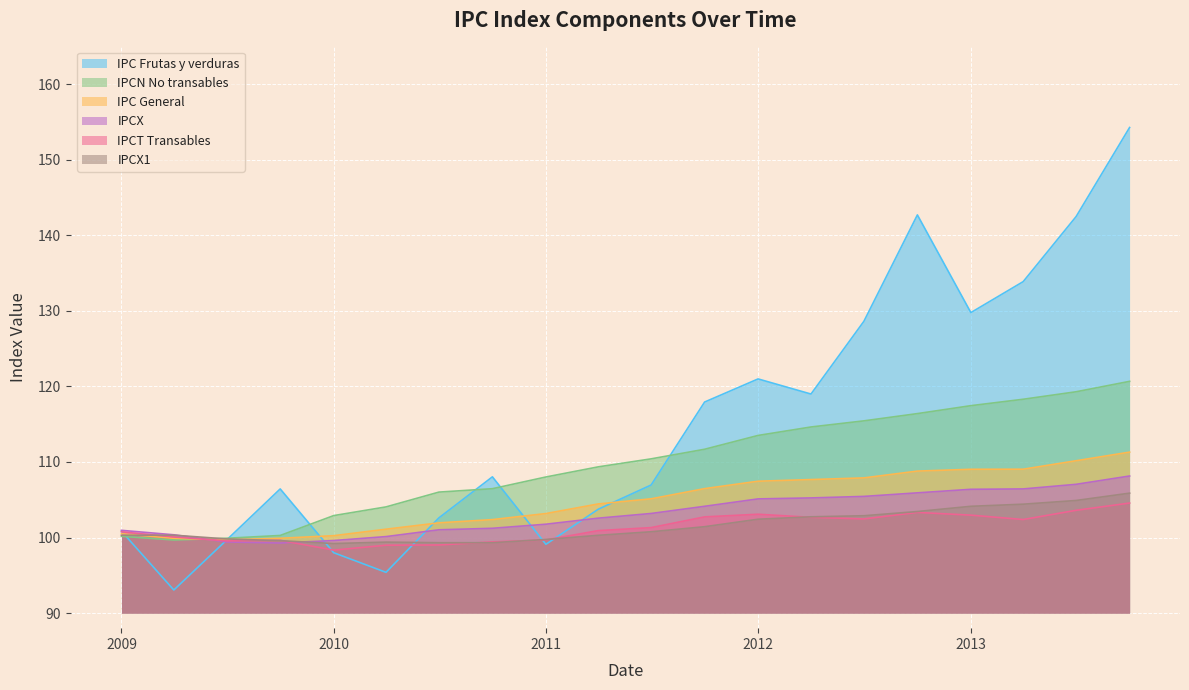

What are all the series names shown in the legend?

IPC Frutas y verduras, IPCN No transables, IPC General, IPCX, IPCT Transables, IPCX1